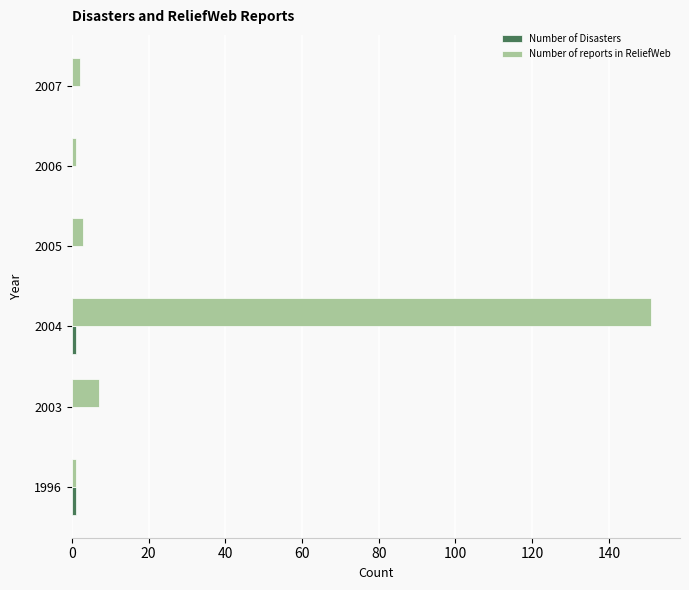

The value of Number of reports in ReliefWeb at 2004 is 151. True or false?

True